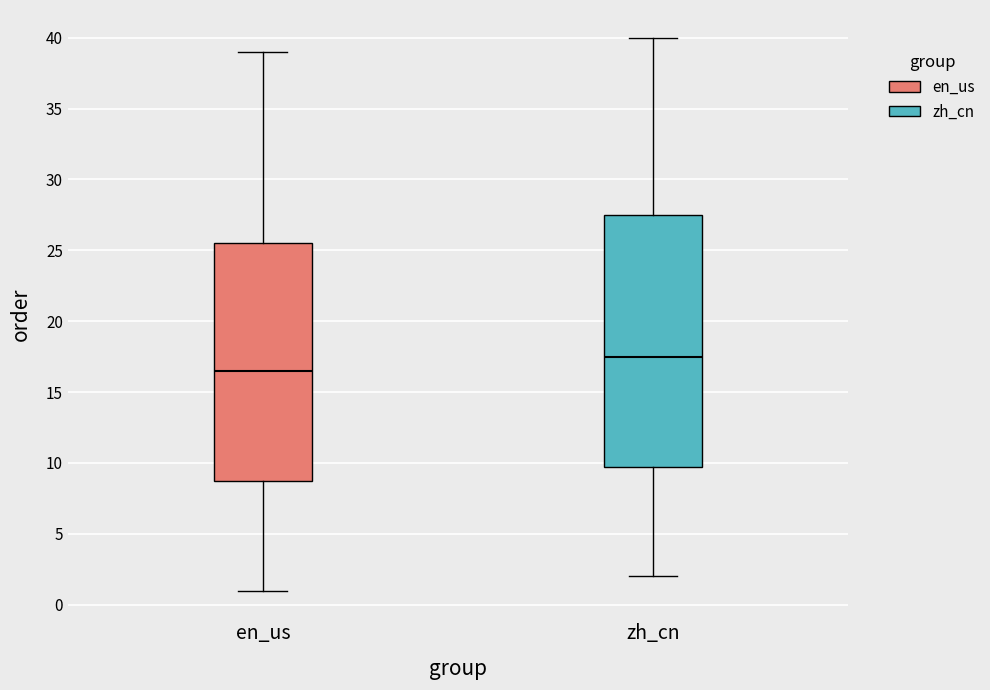

Reading left to right, transcribe this box plot: for each box, give where its median line is, the range the box spans, and where its two whiskers end, as read against the y-axis. The values are not printed on the chart, so give them approximately, as read against the axis.

en_us: median 16.5, box 9.0 to 25.5, whiskers 1.0 to 39.0
zh_cn: median 17.5, box 10.0 to 27.5, whiskers 2.0 to 40.0